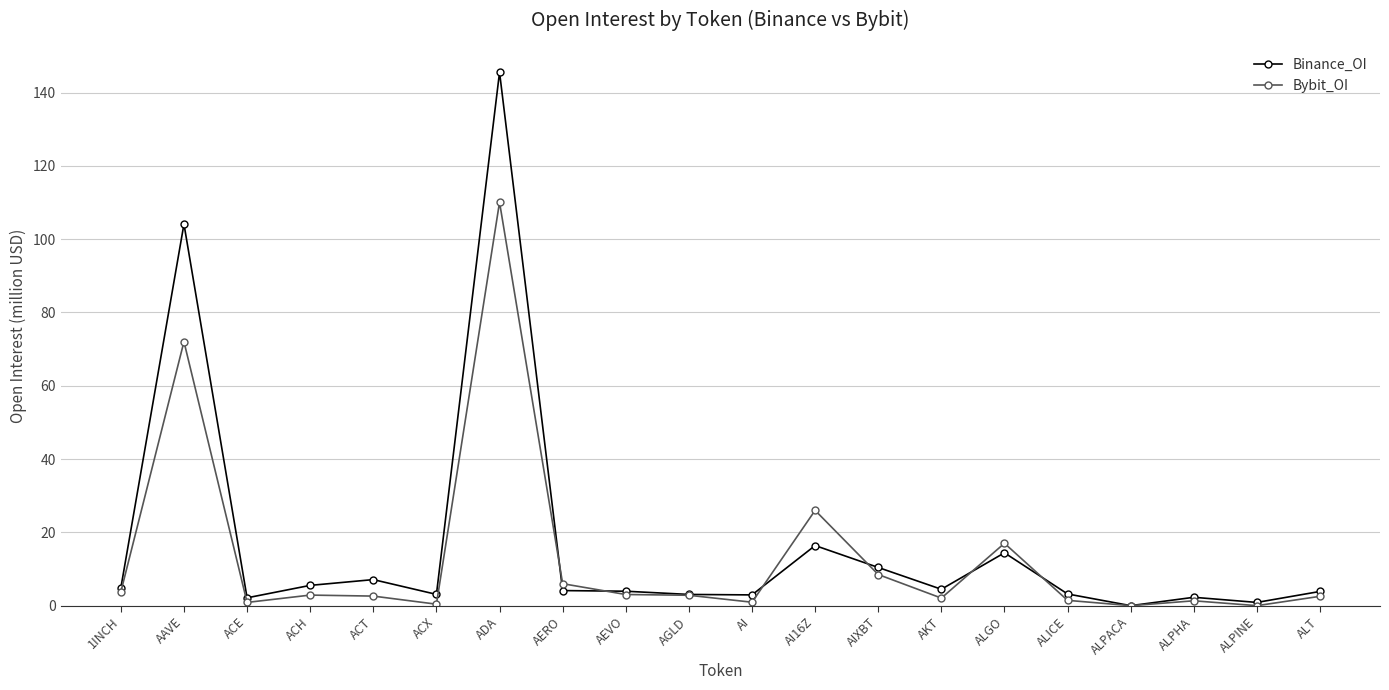

What is the difference between the second highest and second lowest values in the Binance_OI series?

103.3